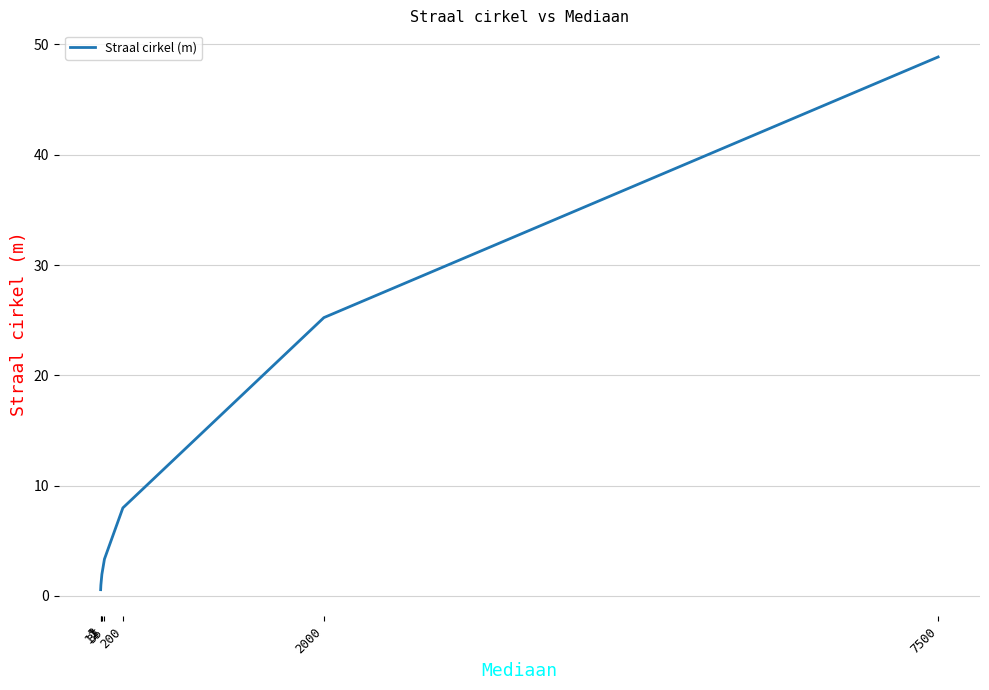

What is the maximum value shown in the chart?

48.9